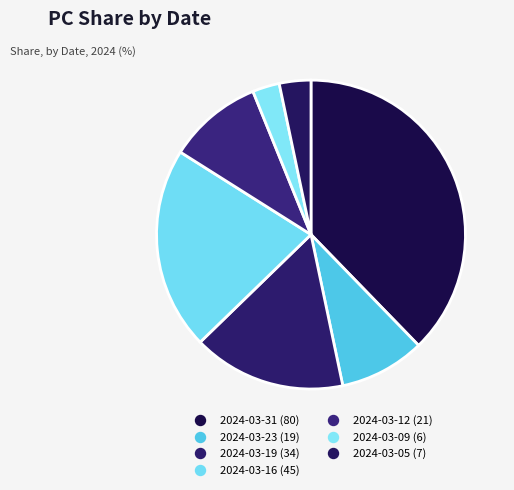

How many segments does this pie chart have?

7